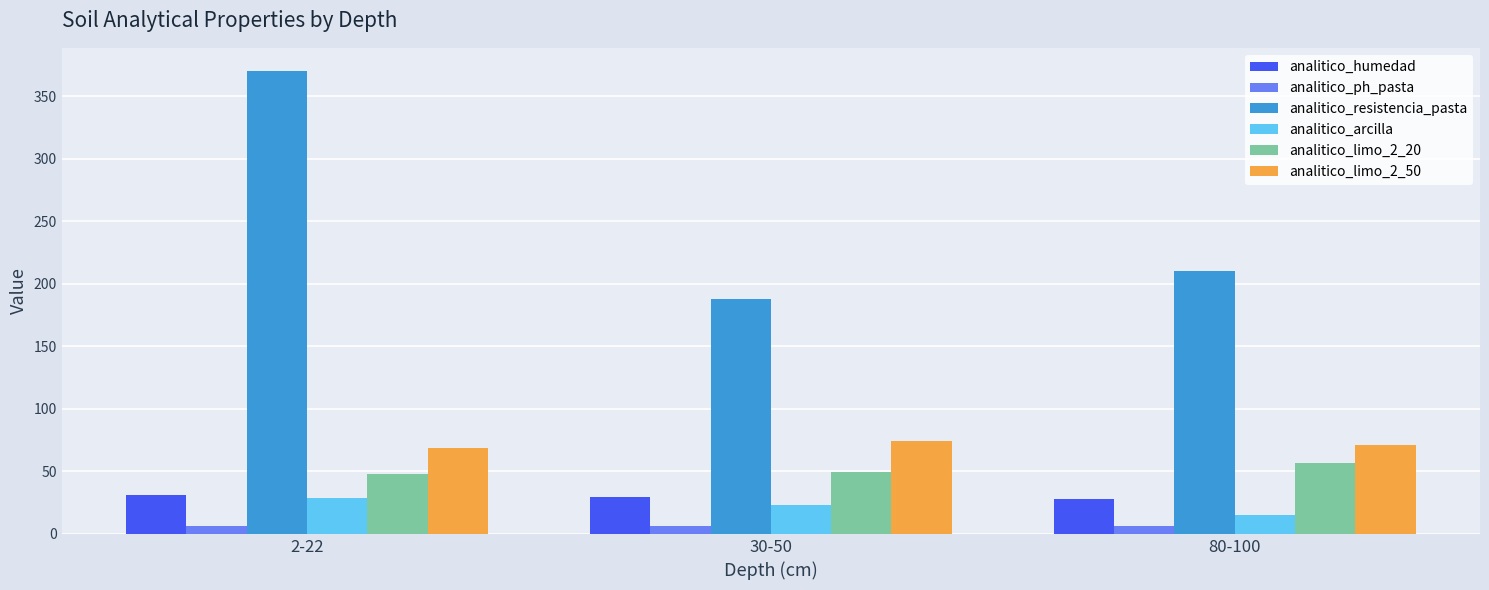

How many data points in analitico_arcilla are less than 23?

1